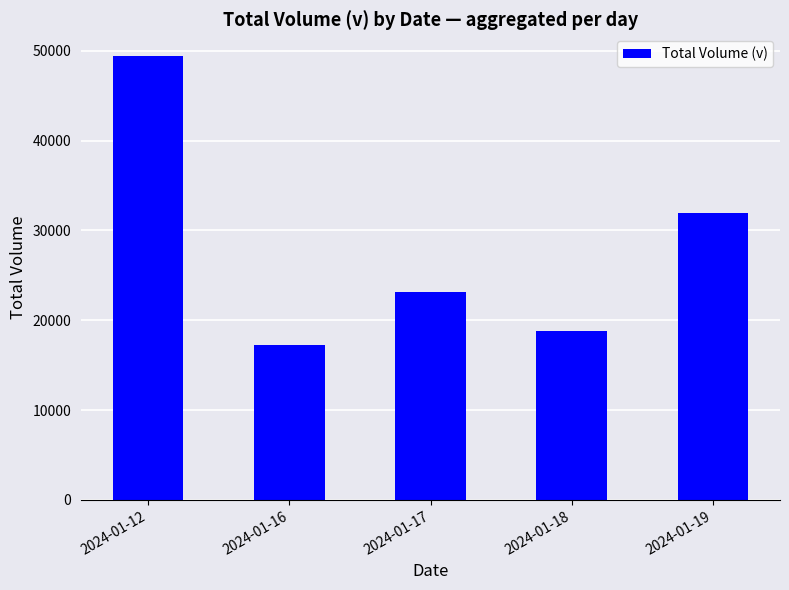

What is the change in value from 2024-01-16 to 2024-01-17?

+5926